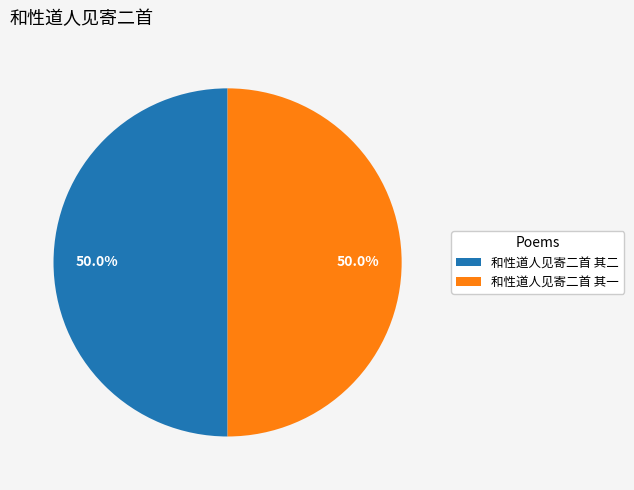

Combined, do 和性道人见寄二首 其二 and 和性道人见寄二首 其一 account for over 50%?

Yes